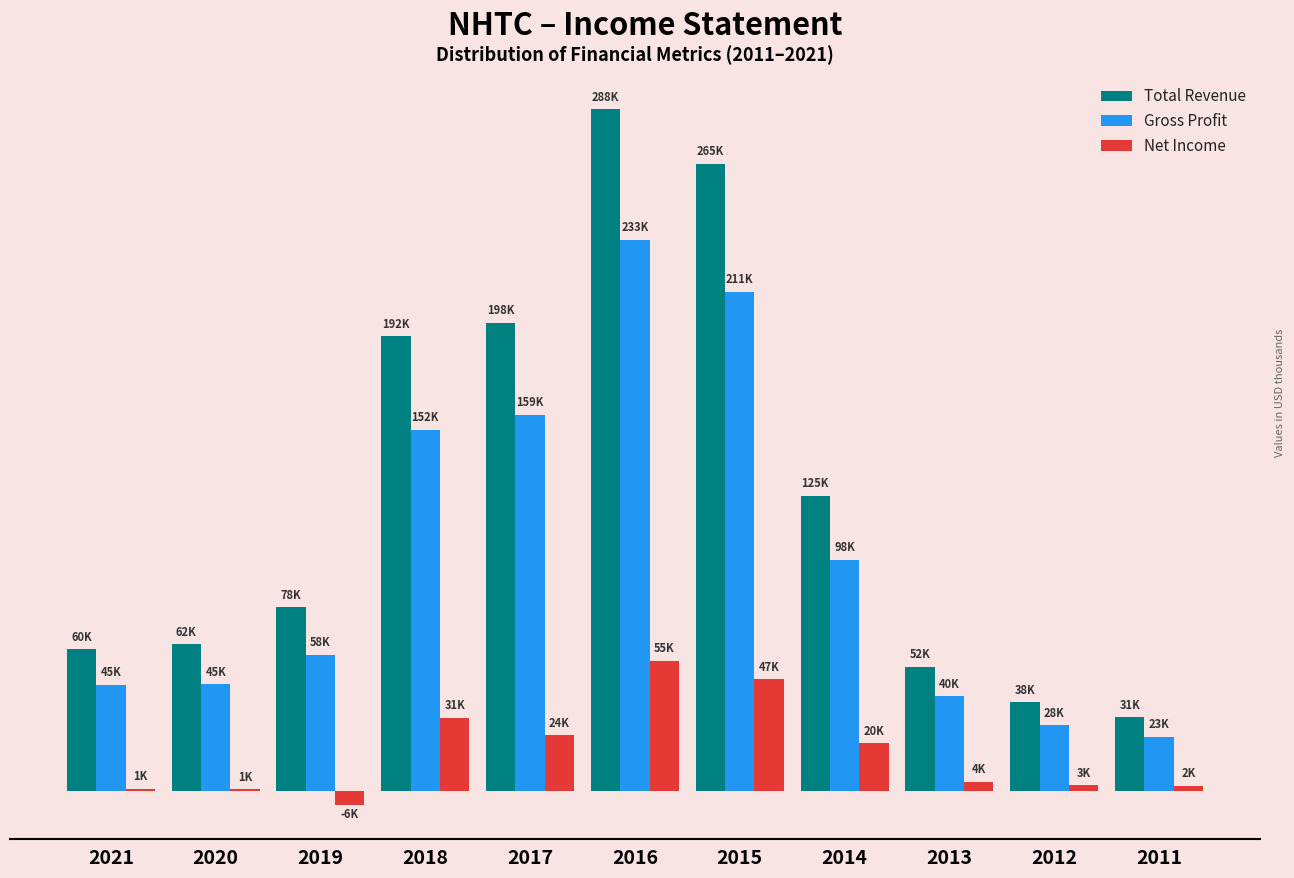

What are all the series names shown in the legend?

Total Revenue, Gross Profit, Net Income